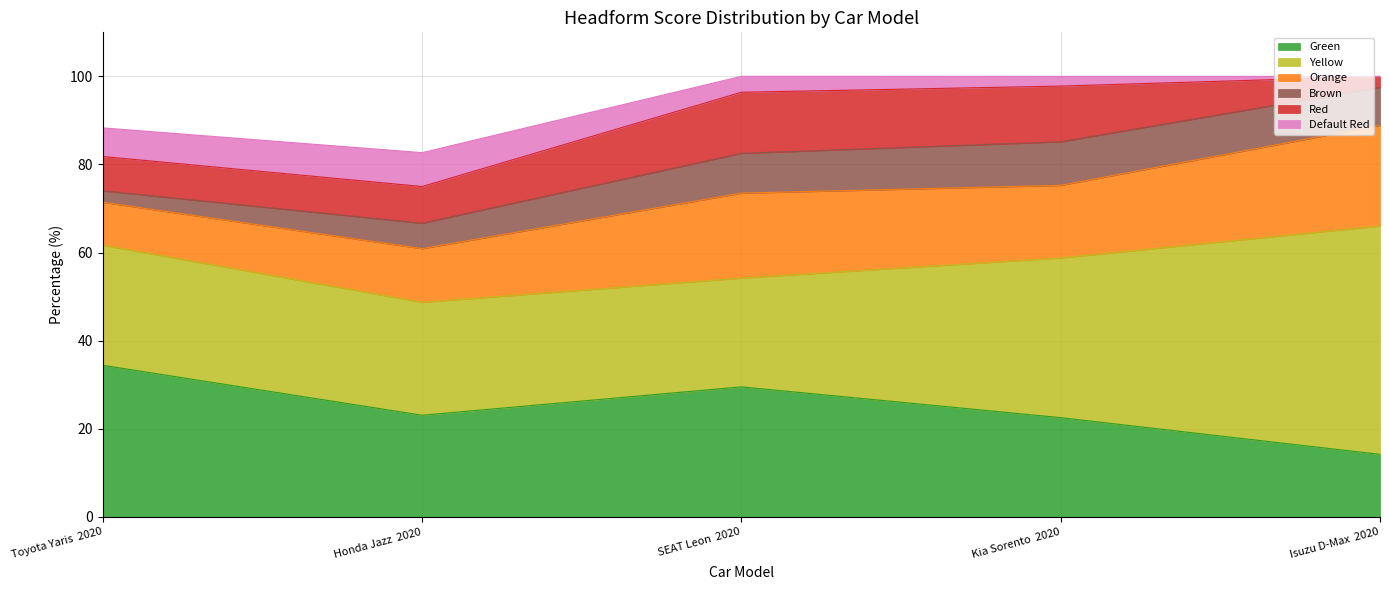

Where is the first local maximum for Default Red?

Honda Jazz  2020